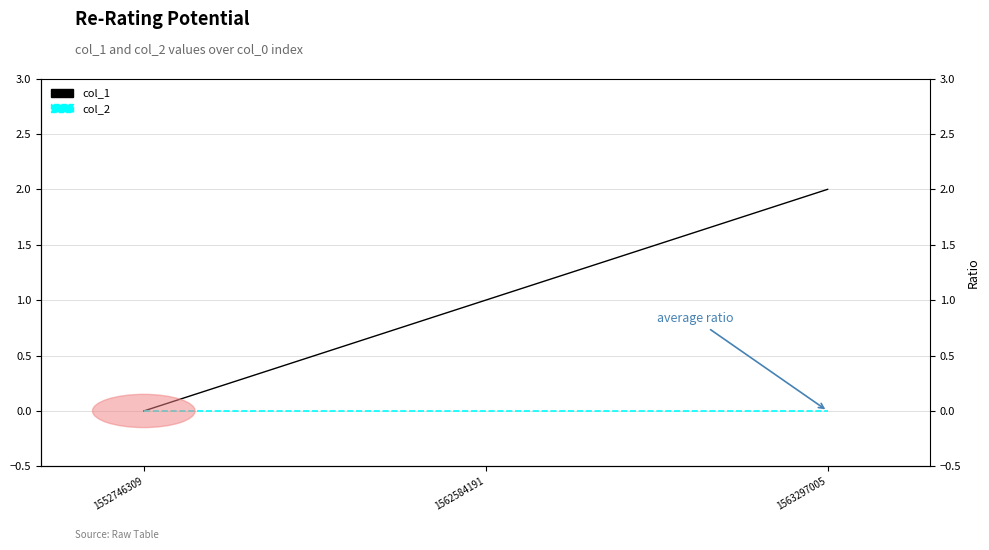

At how many categories does at least one series exceed 1?

1